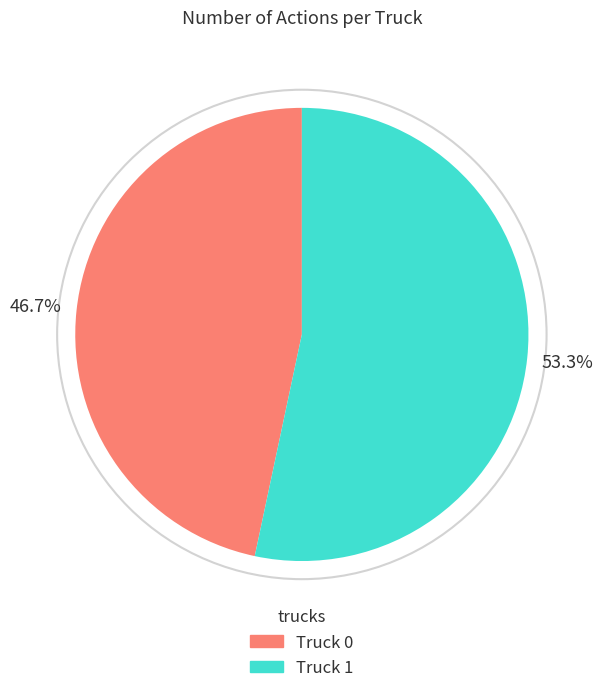

Count the number of slices in the pie.

2